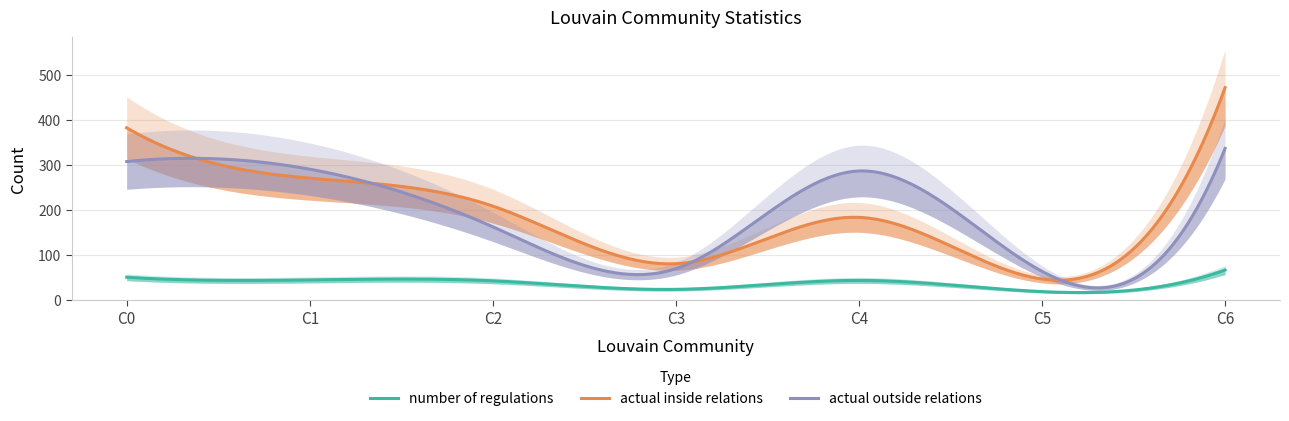

At how many categories does at least one series exceed 293?

2